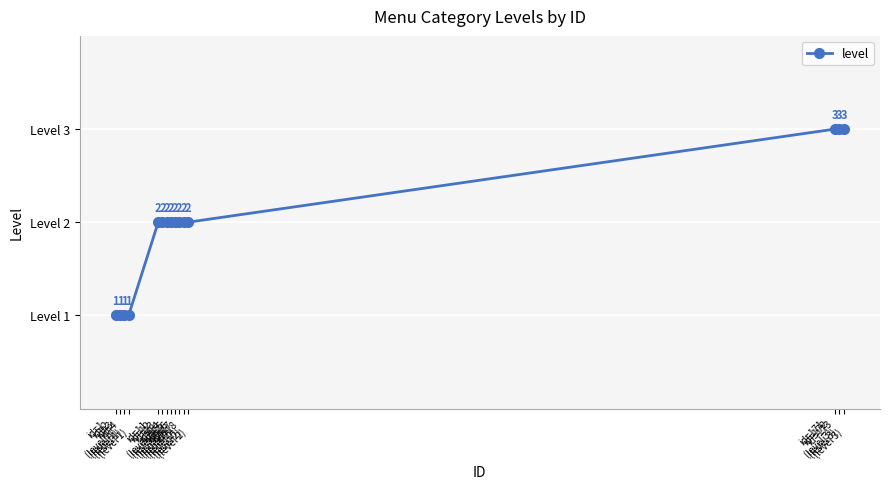

How many values are between 1 and 2?

12